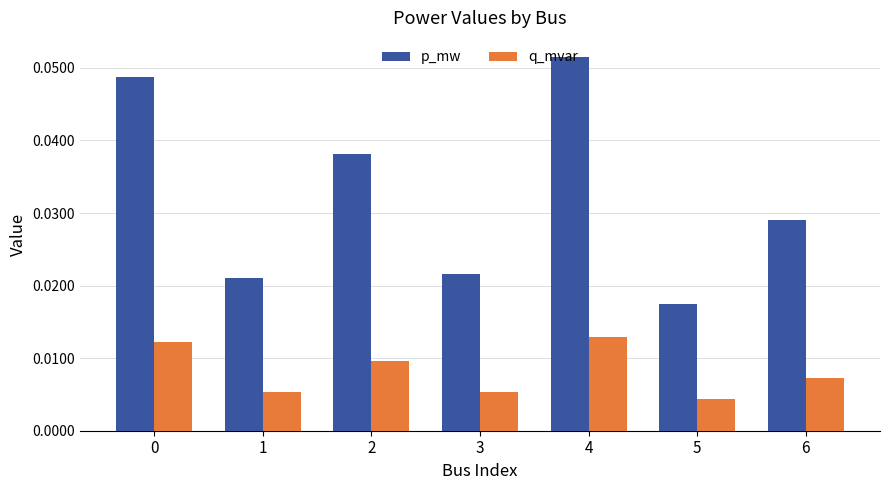

At 5, list the series in order from smallest to largest.

q_mvar, p_mw